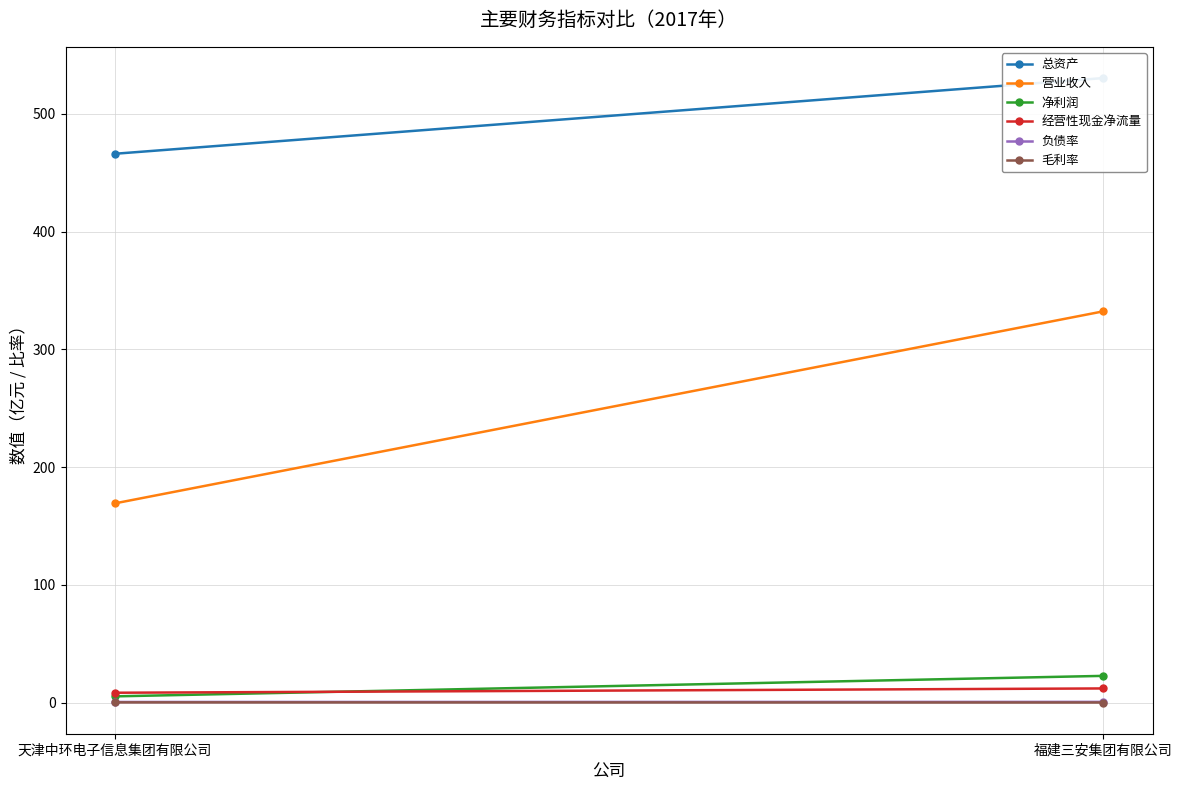

What is the difference between the highest and lowest values at 福建三安集团有限公司?

530.2